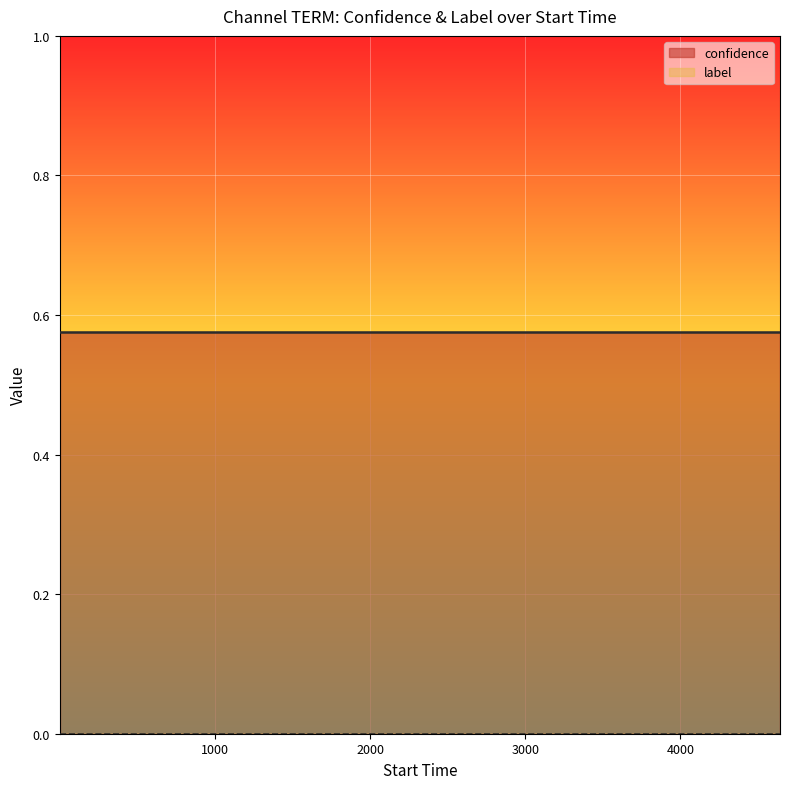

The confidence series shows 0.2 at 4110. True or false?

False